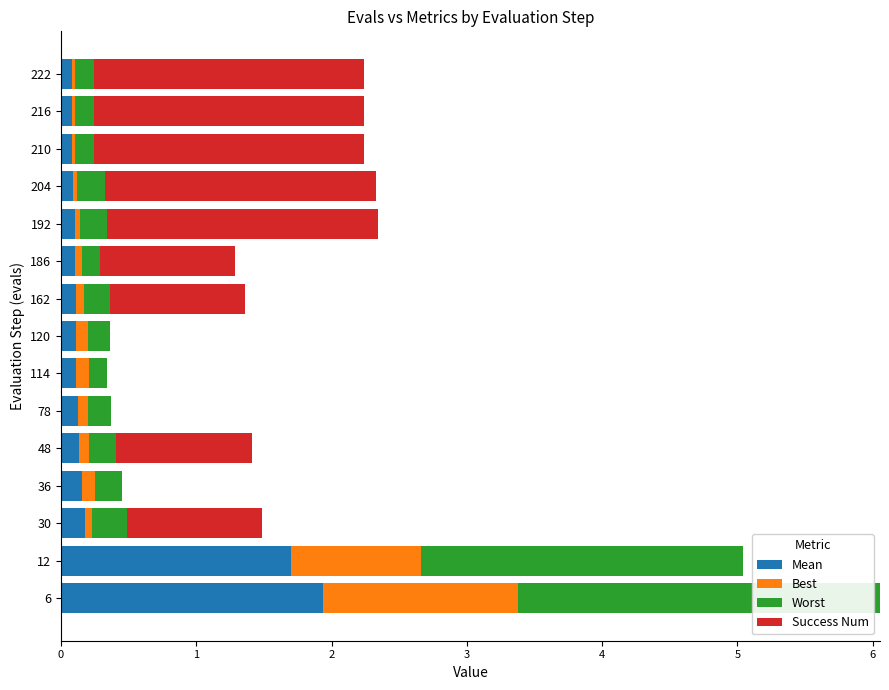

At which category is the sum across all series the highest?

6